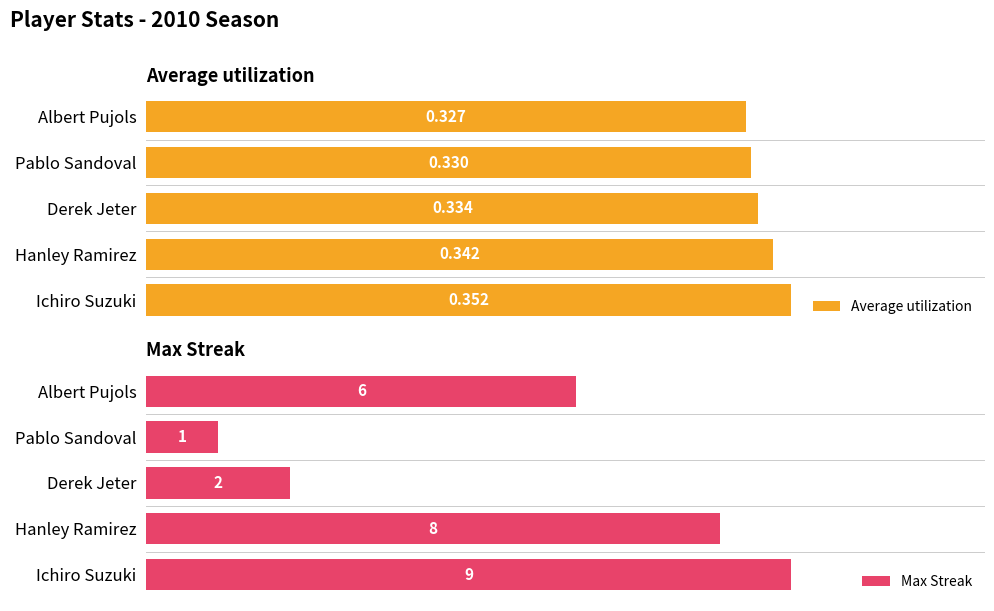

List the labels in order of Average utilization value, smallest first.

Albert Pujols, Pablo Sandoval, Derek Jeter, Hanley Ramirez, Ichiro Suzuki